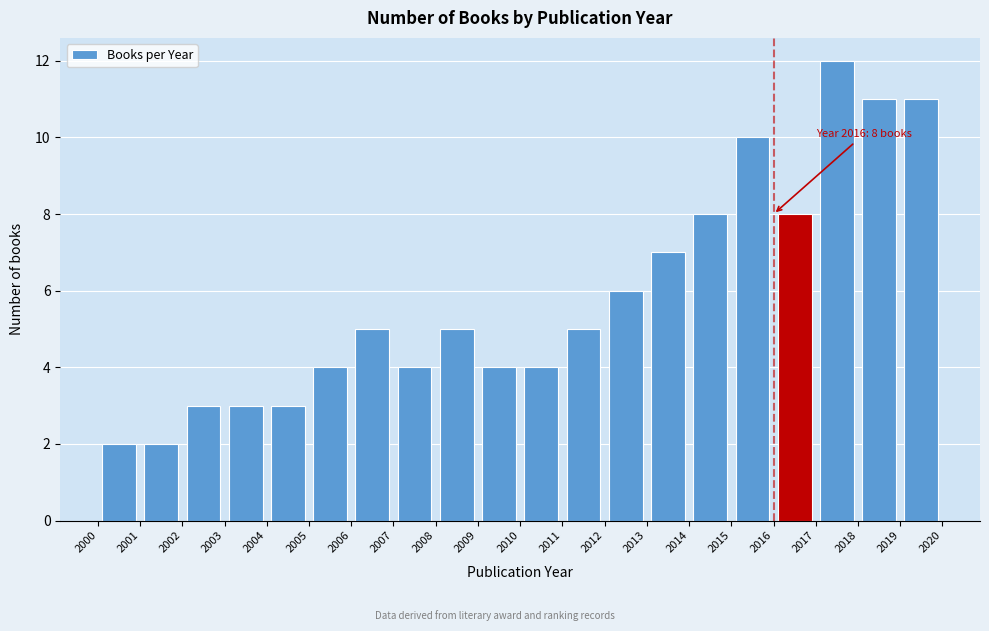

Which range on the x-axis has the tallest bar?

2017 to 2018